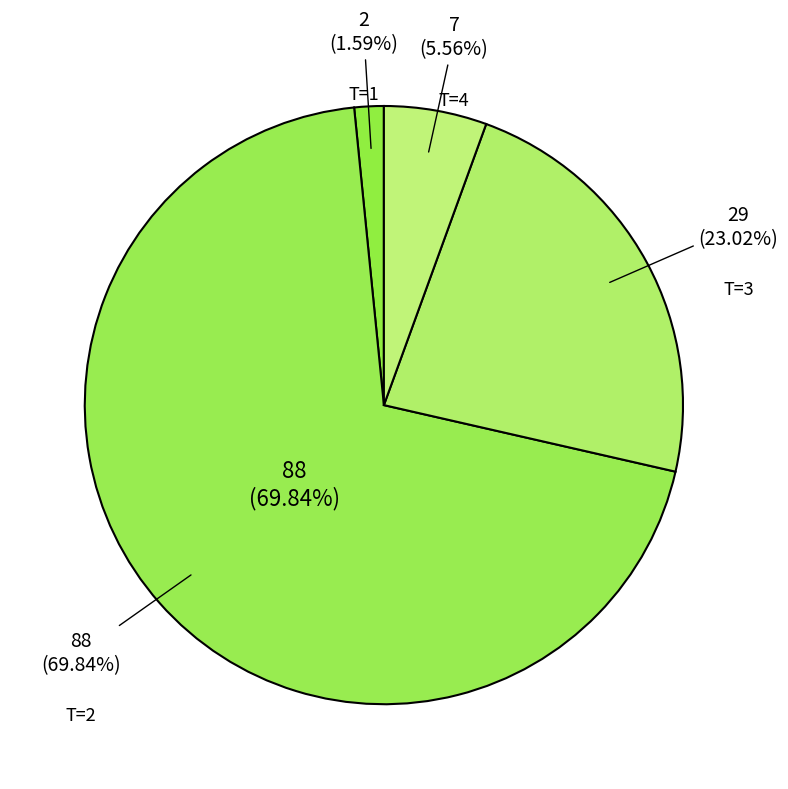

Between 12 and 6, which is larger?

12